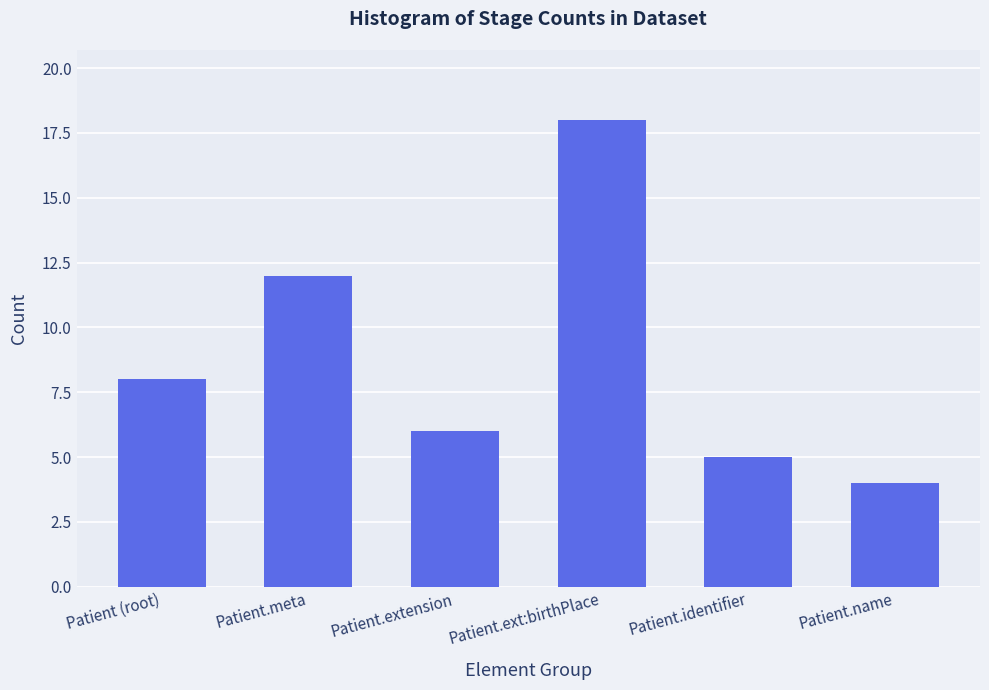

Reading left to right, transcribe all the data shown in this chart.

8	12	6	18	5	4